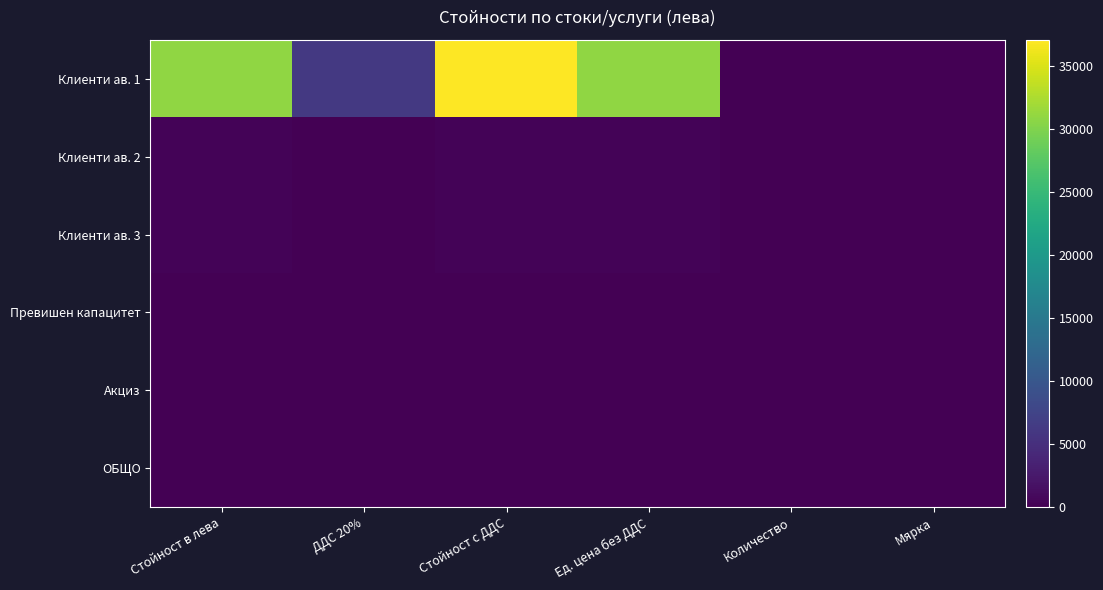

How many distinct data groups are displayed?

6